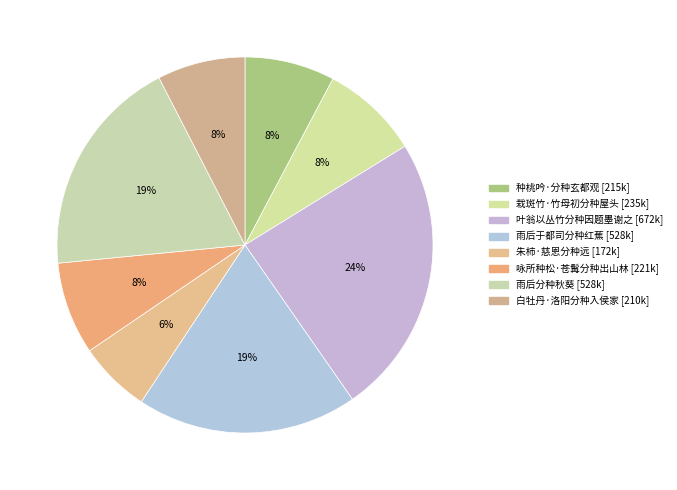

Does 朱柿·慈恩分种远 account for over 50% of the chart?

No